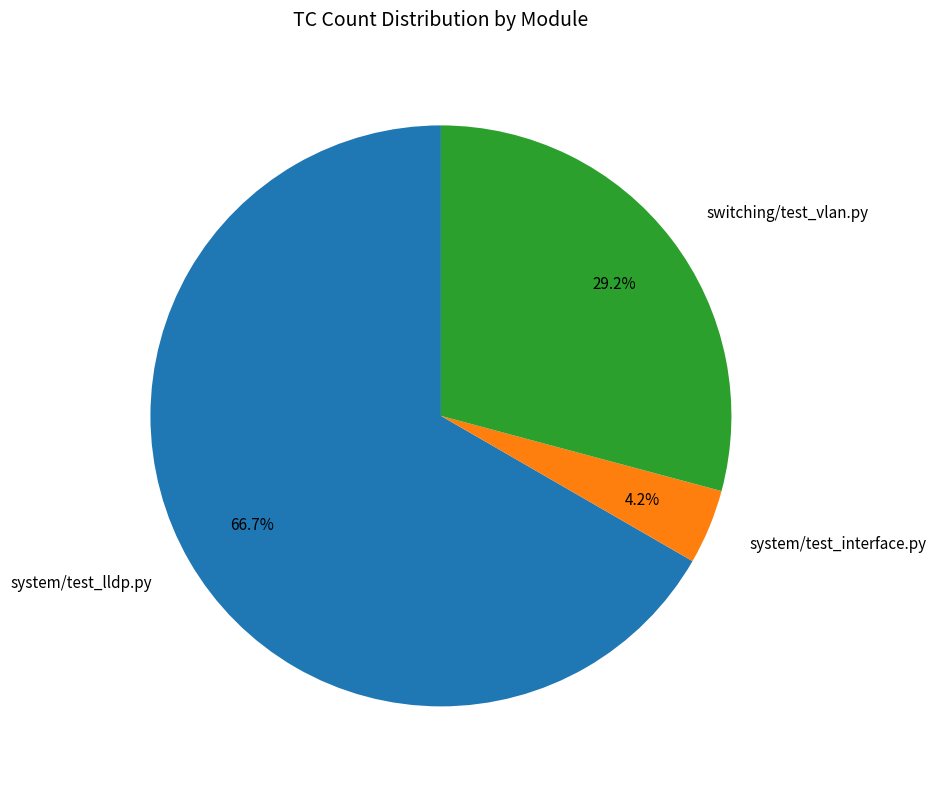

To the nearest percent, what is the average slice percentage?

33%